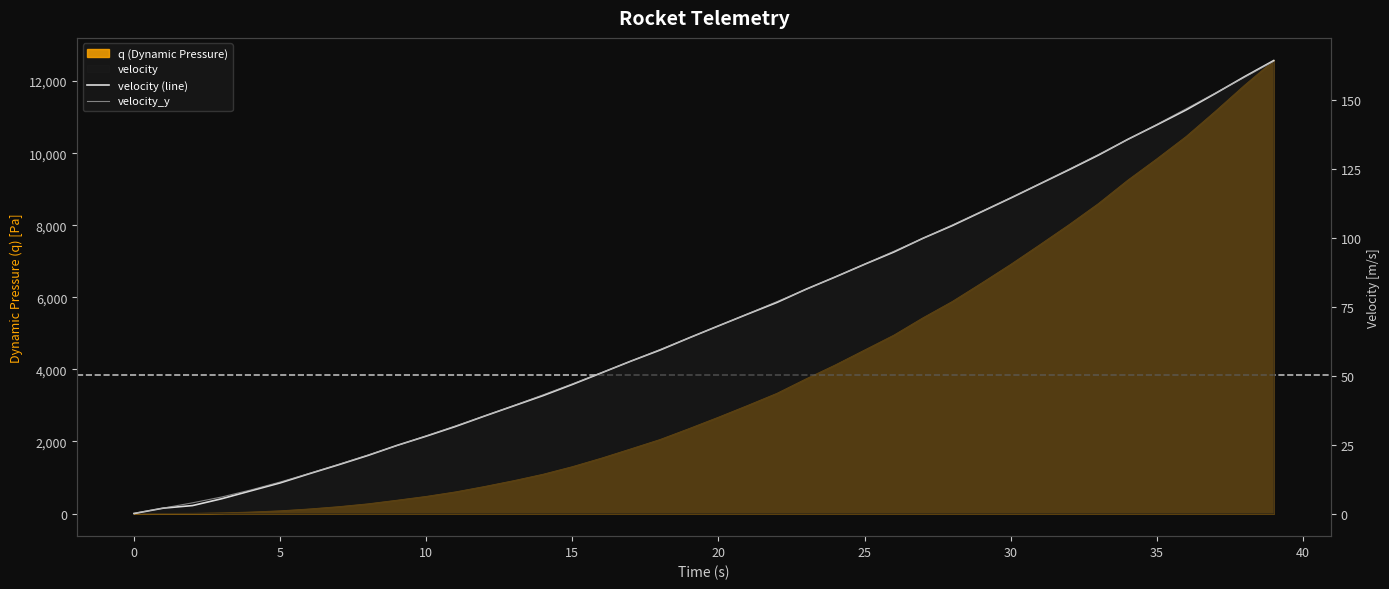

At which label does velocity_y reach its peak?

39